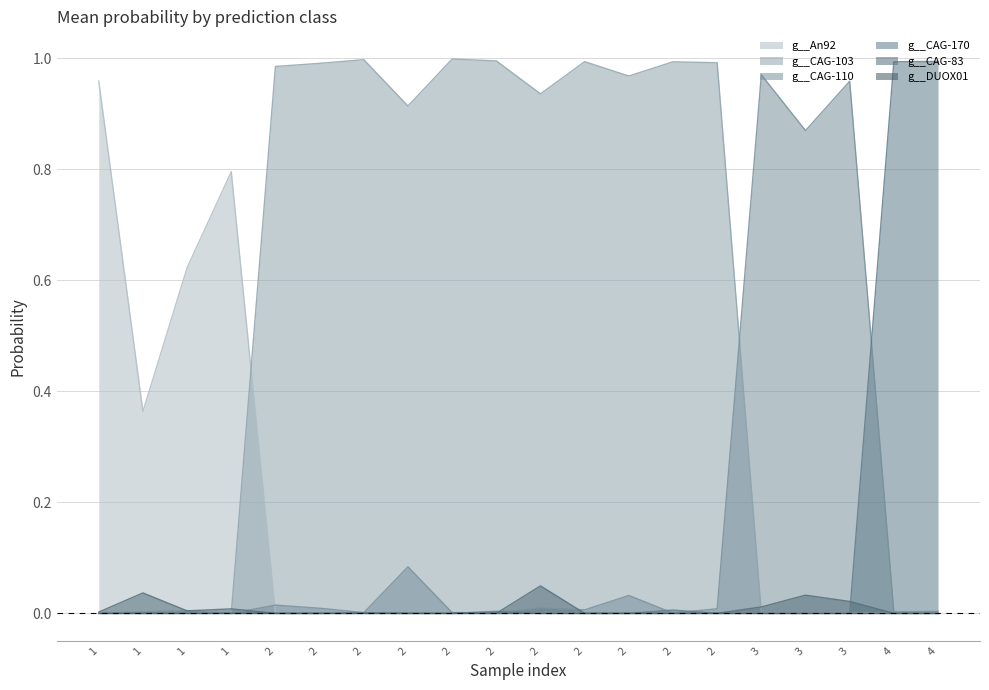

What is the difference between the highest and lowest values at 4?

1.0